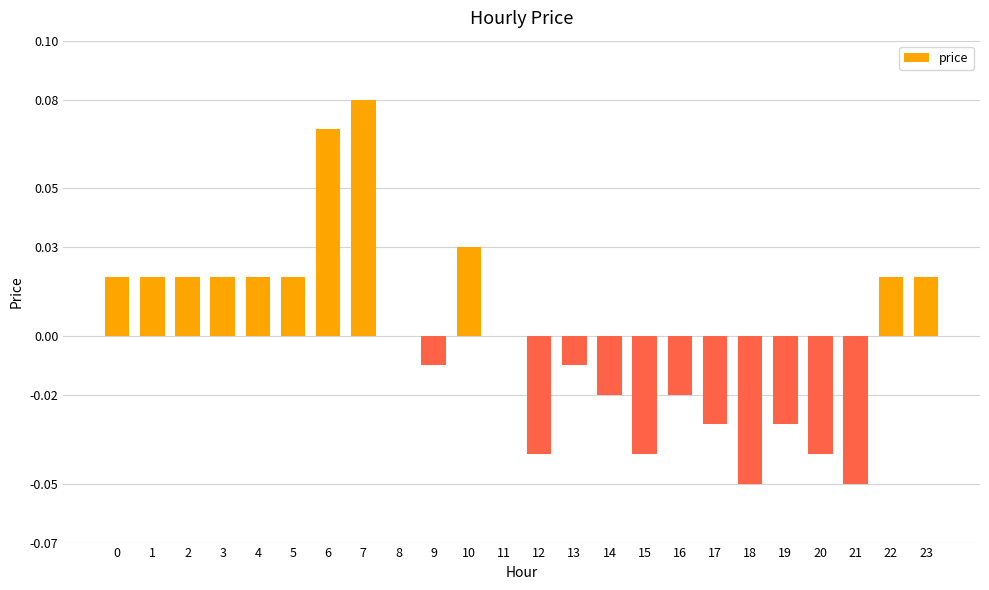

Which label corresponds to the largest value in the chart?

7